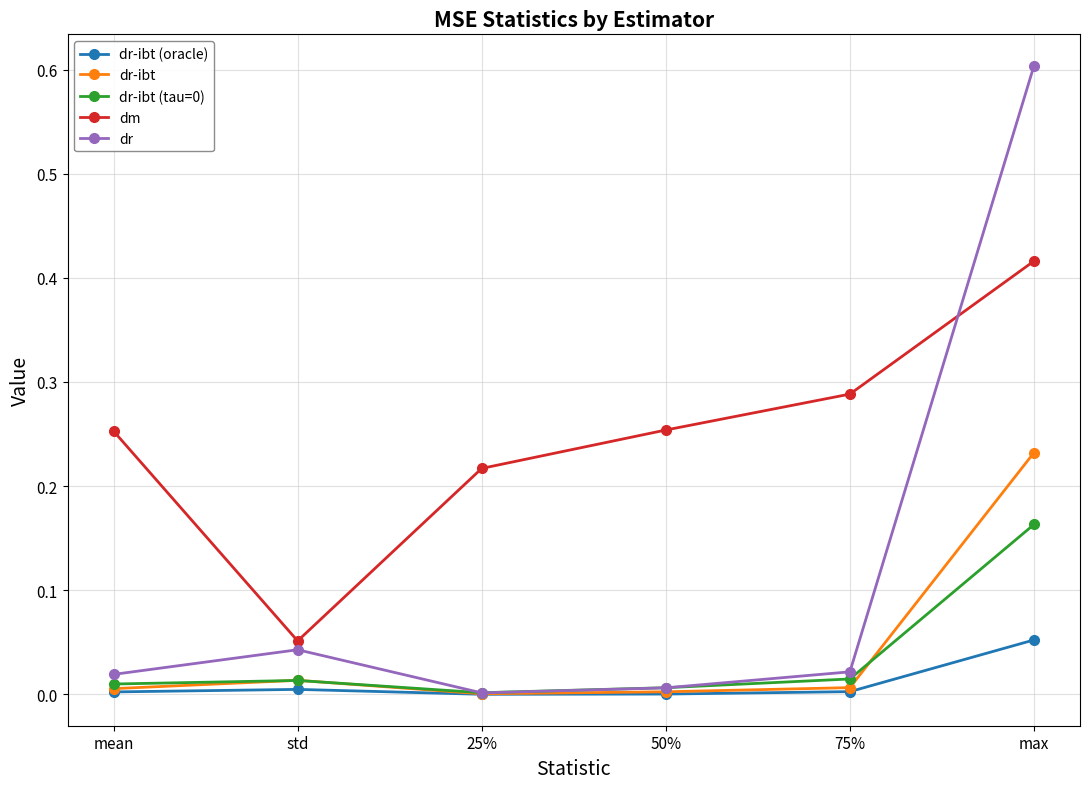

The dr-ibt (tau=0) series shows 0.0 at 25%. True or false?

True